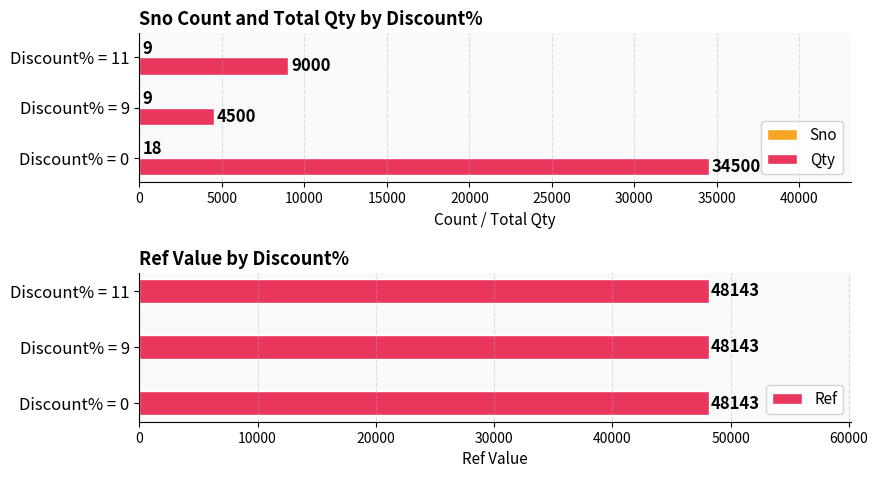

How many categories are shown in the chart?

3